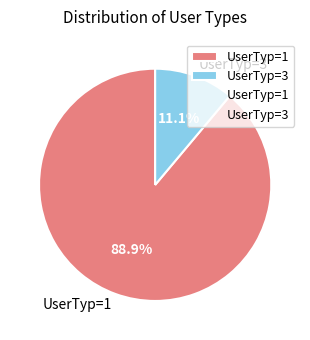

What is the total percentage of UserTyp=1 and UserTyp=3?

100.0%